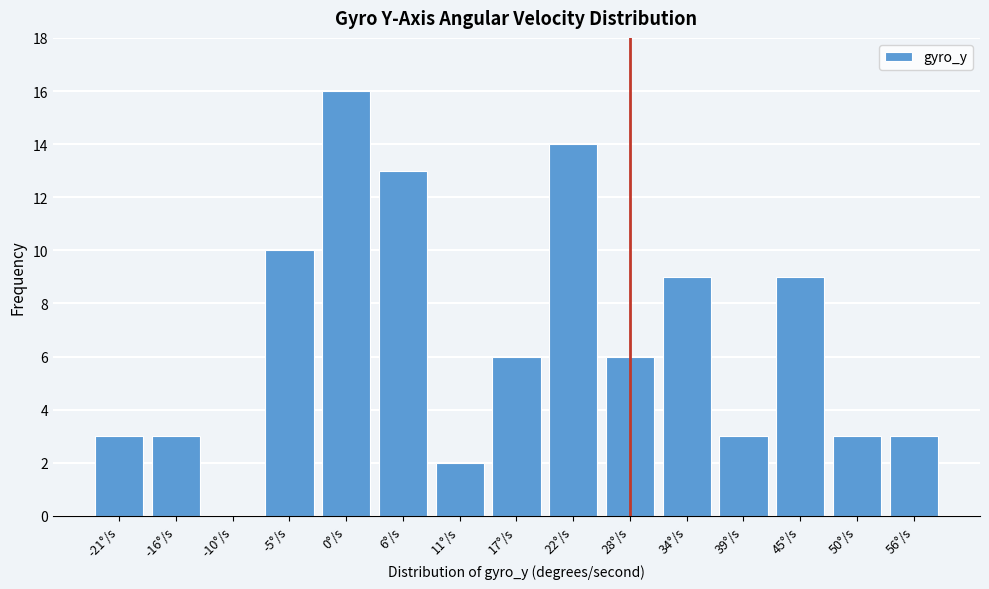

Reading right to left, what are all the values shown in this chart?

56°/s=3	50°/s=3	45°/s=9	39°/s=3	34°/s=9	28°/s=6	22°/s=14	17°/s=6	11°/s=2	6°/s=13	0°/s=16	-5°/s=10	-10°/s=0	-16°/s=3	-21°/s=3